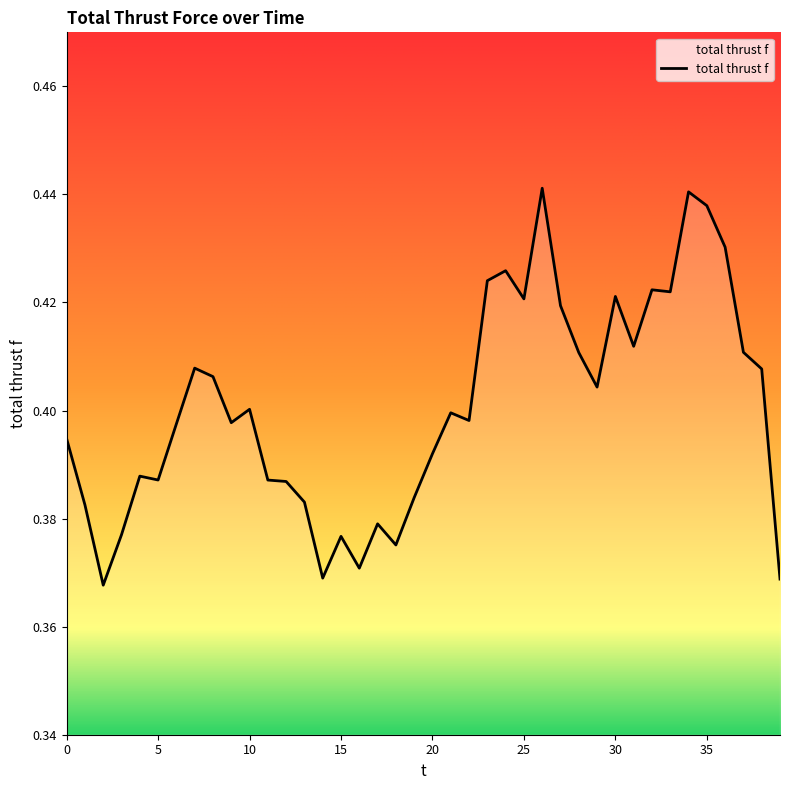

How many interior local valleys (lower than both neighbors) does the data have?

11